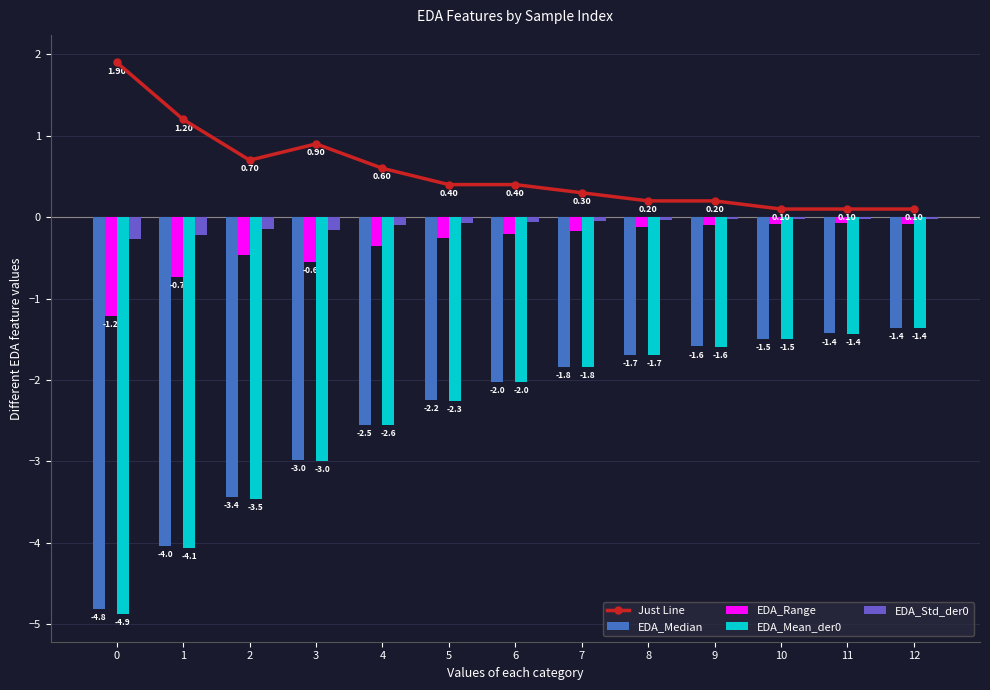

Is the value of EDA_Std_der0 at 10 greater than the value of EDA_Median at 7?

Yes